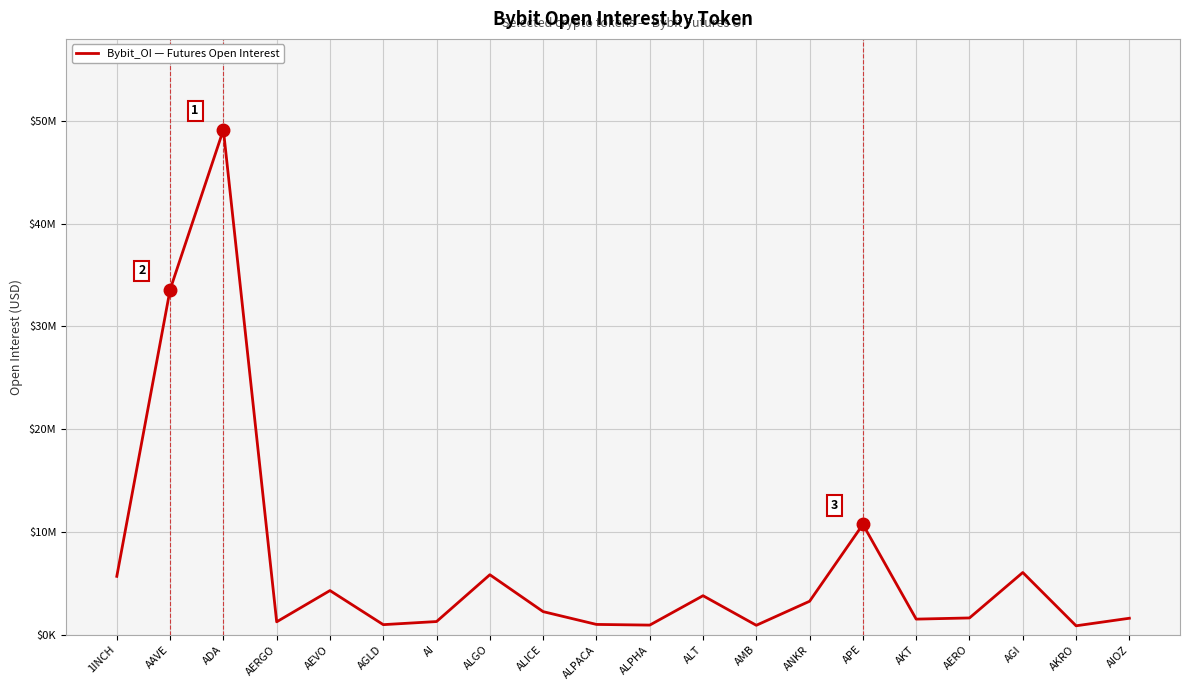

Approximately how many times larger is the value at ALPACA compared to ALT?

0.3